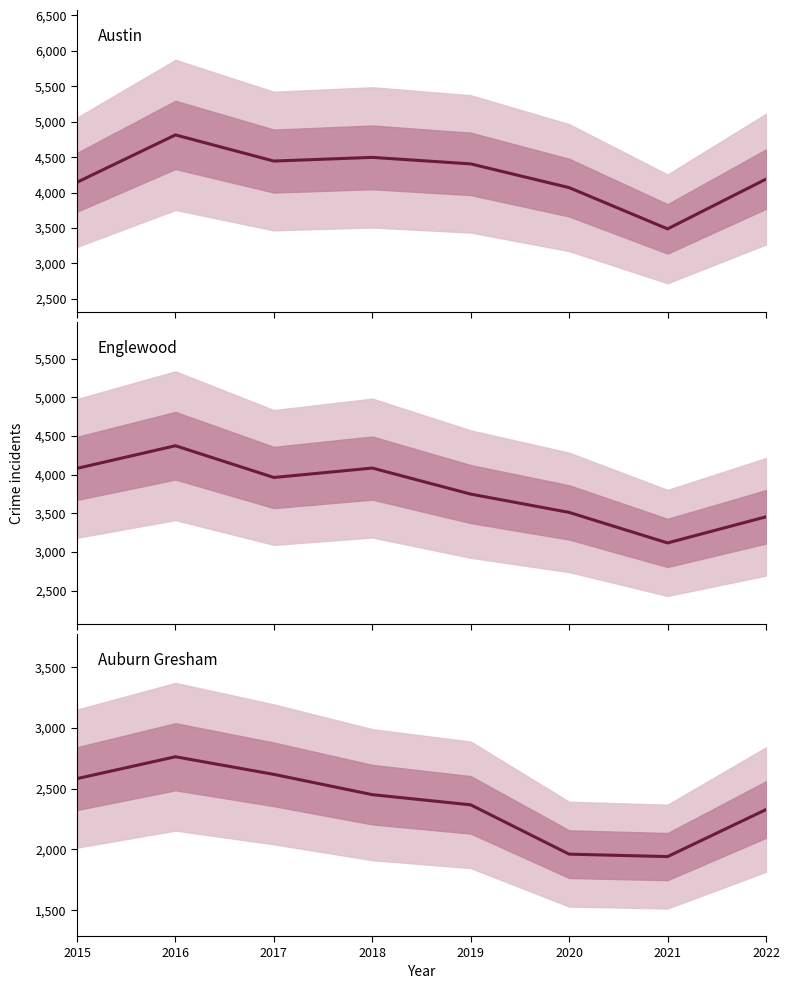

What is the sum of the Englewood values at 2021 and 2017?

7081